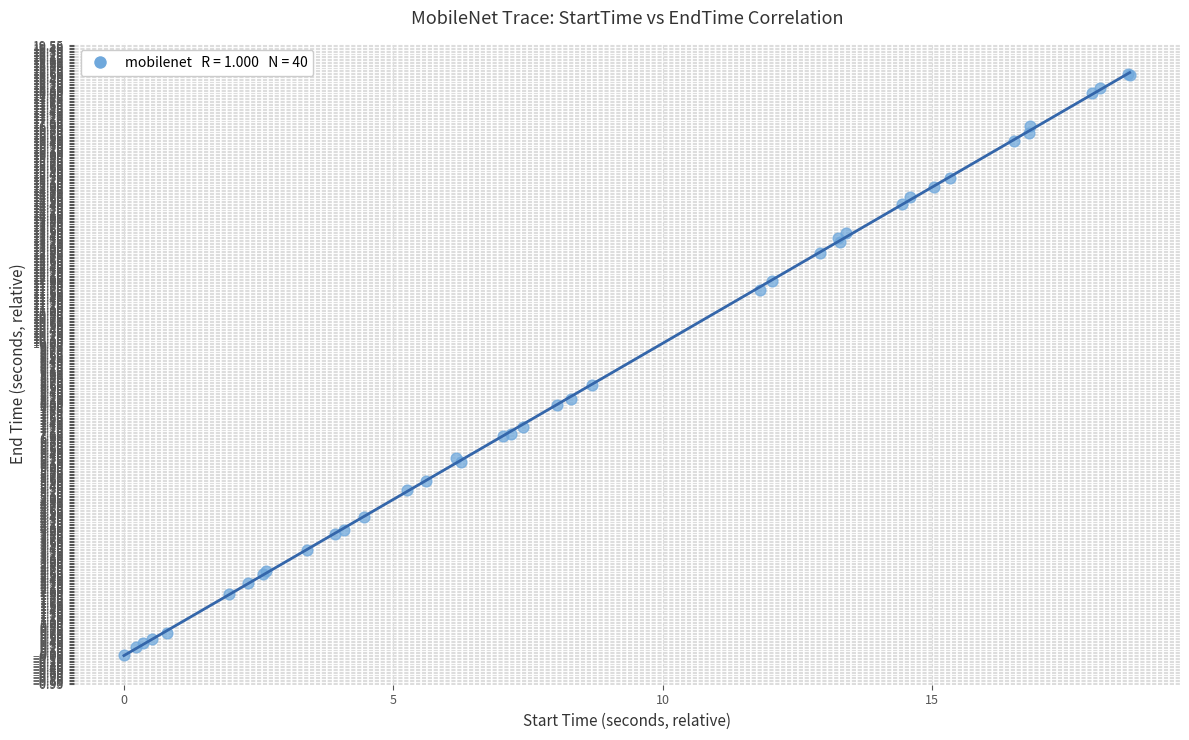

What Y value in the scatter plot is closest to 9?

8.6